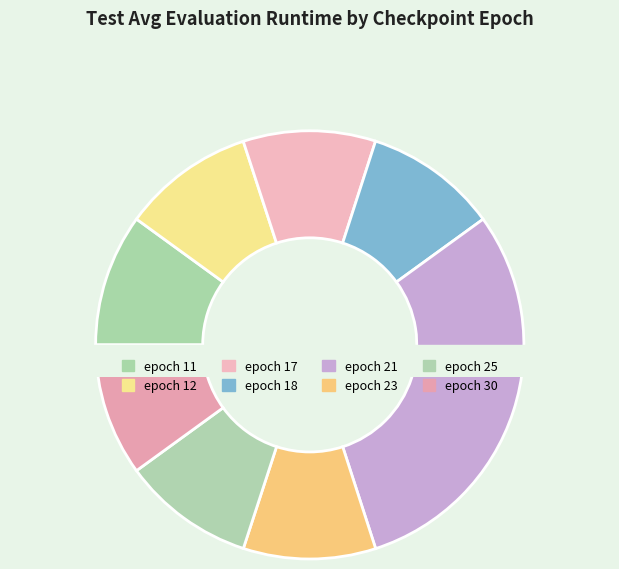

To the nearest percent, what is the combined percentage of 18 and 25?

20%